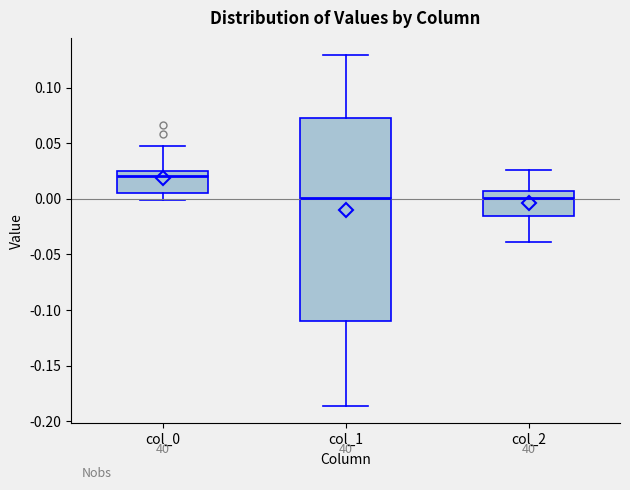

Which box is the tallest, from its lower edge to its upper edge?

col_1